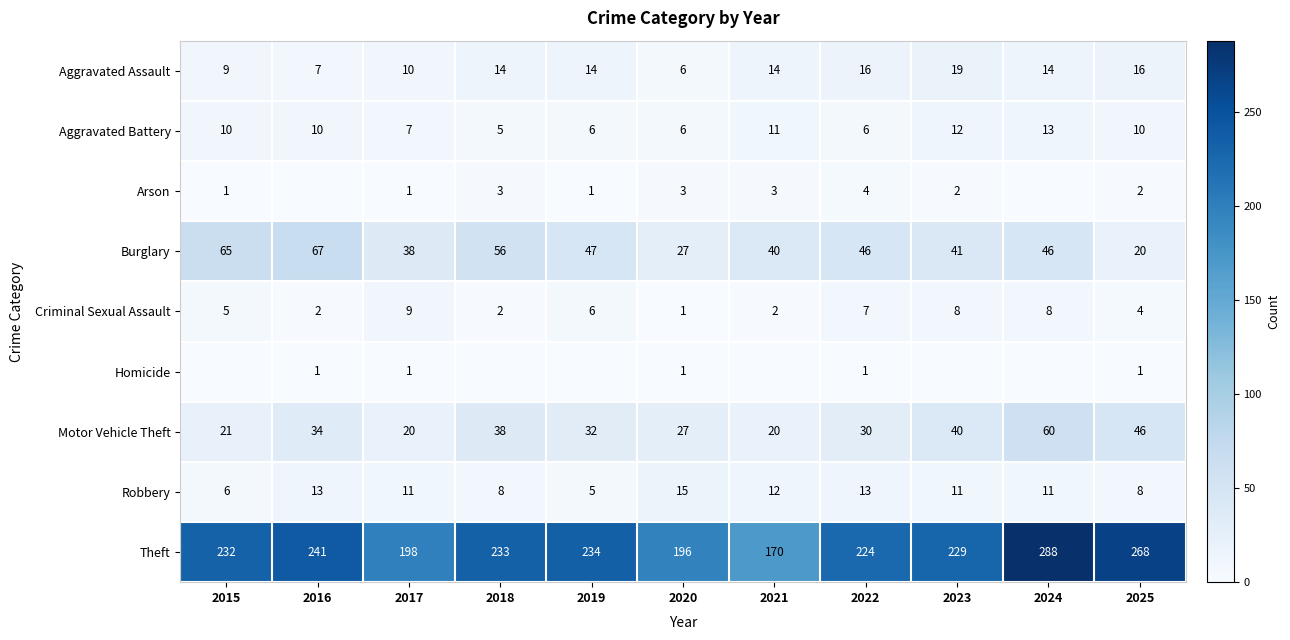

At which label is Criminal Sexual Assault closest to 5?

2015